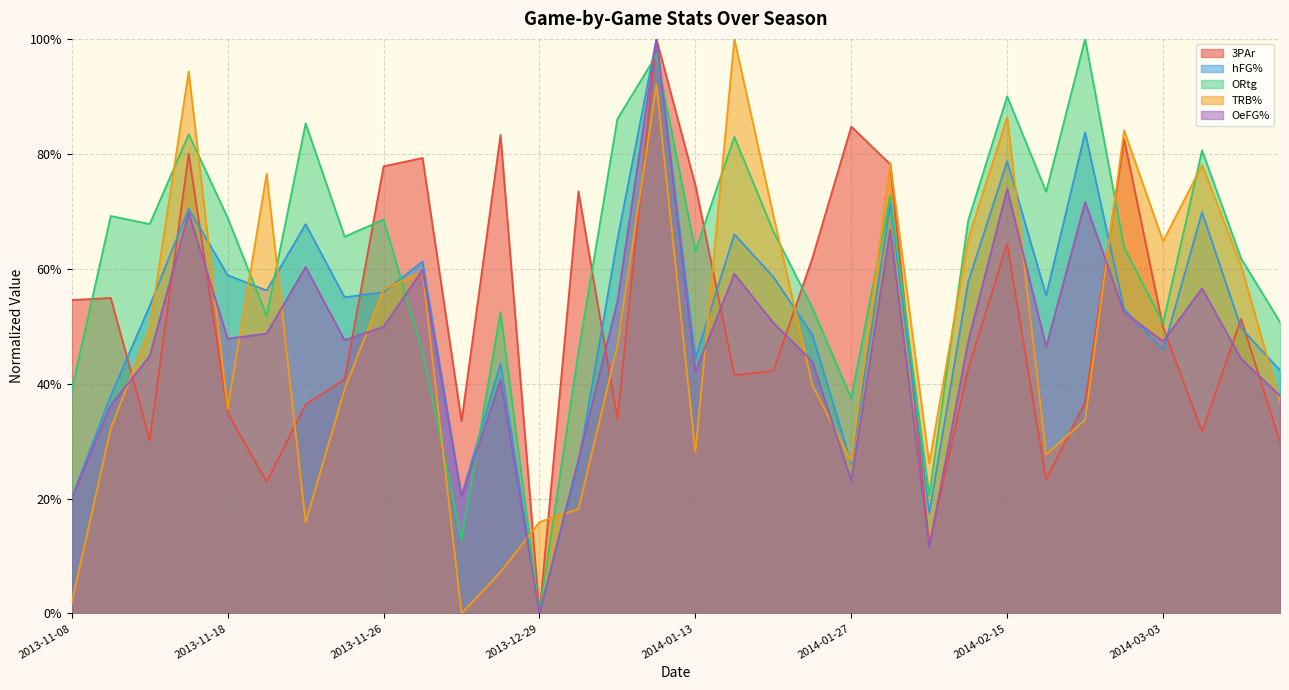

What is the label of the 31st point from the left?

2014-03-10